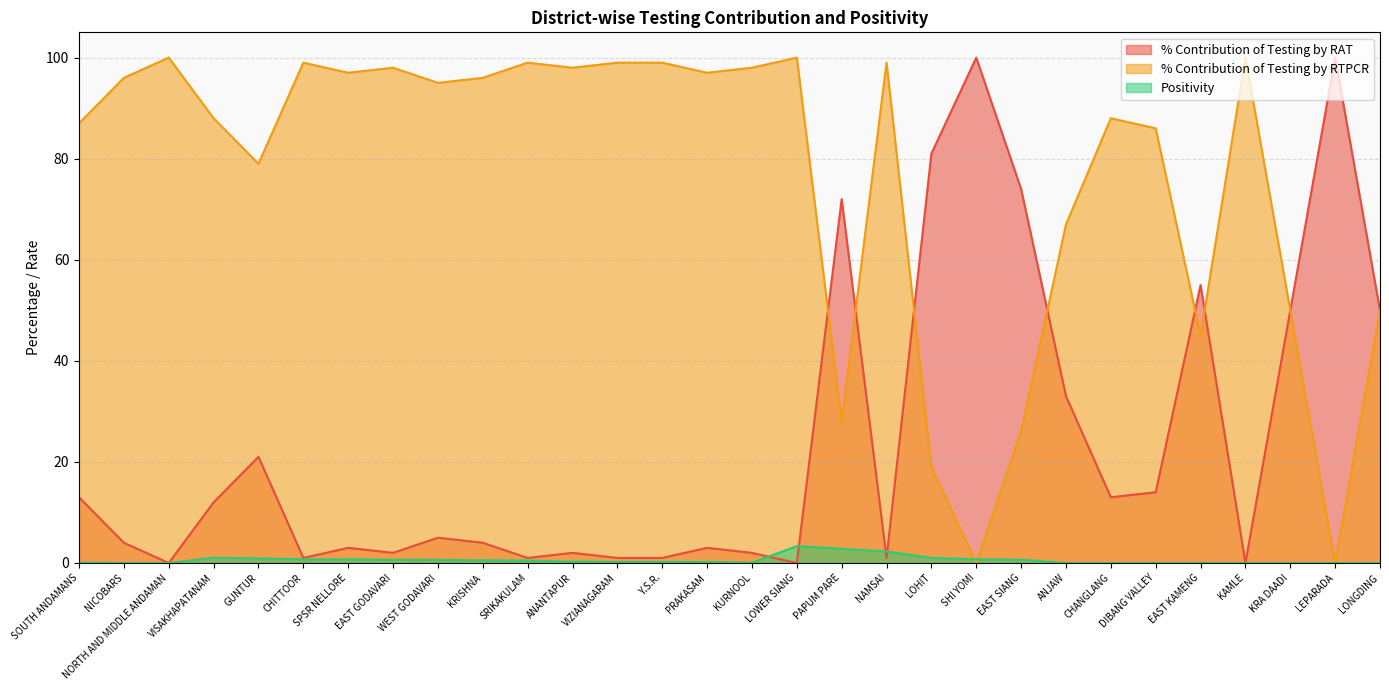

Which series has the widest spread of values?

% Contribution of Testing by RAT